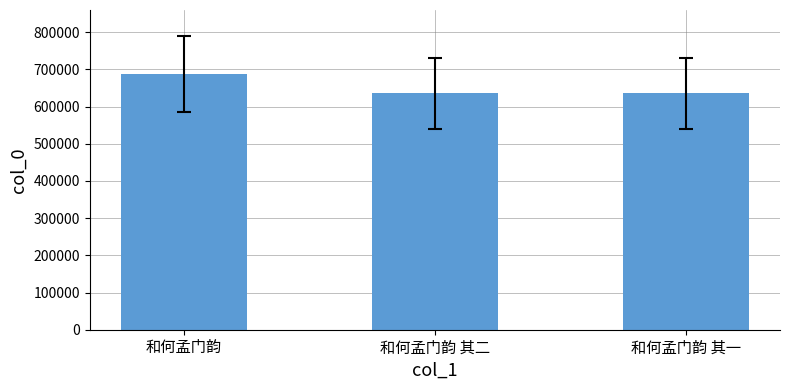

Count the number of data series in this chart.

1